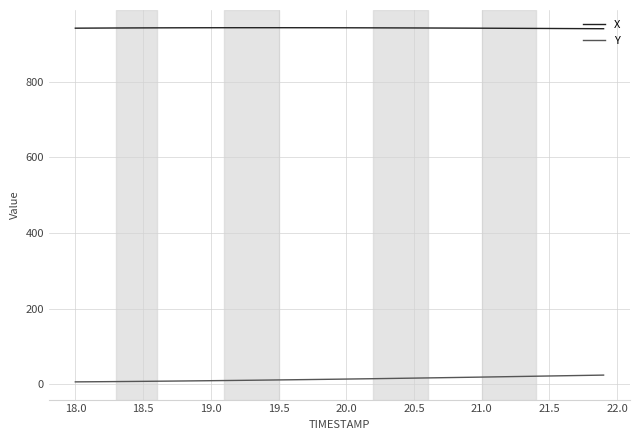

List the series in order of their overall mean, highest first.

X, Y